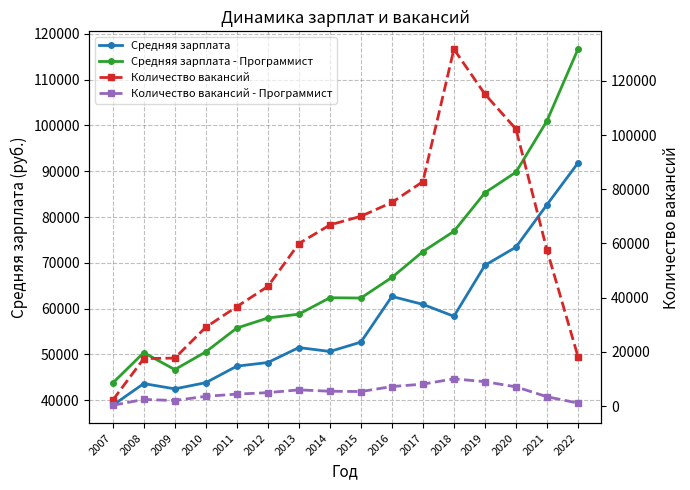

What is the average value of the Количество вакансий series?

57947